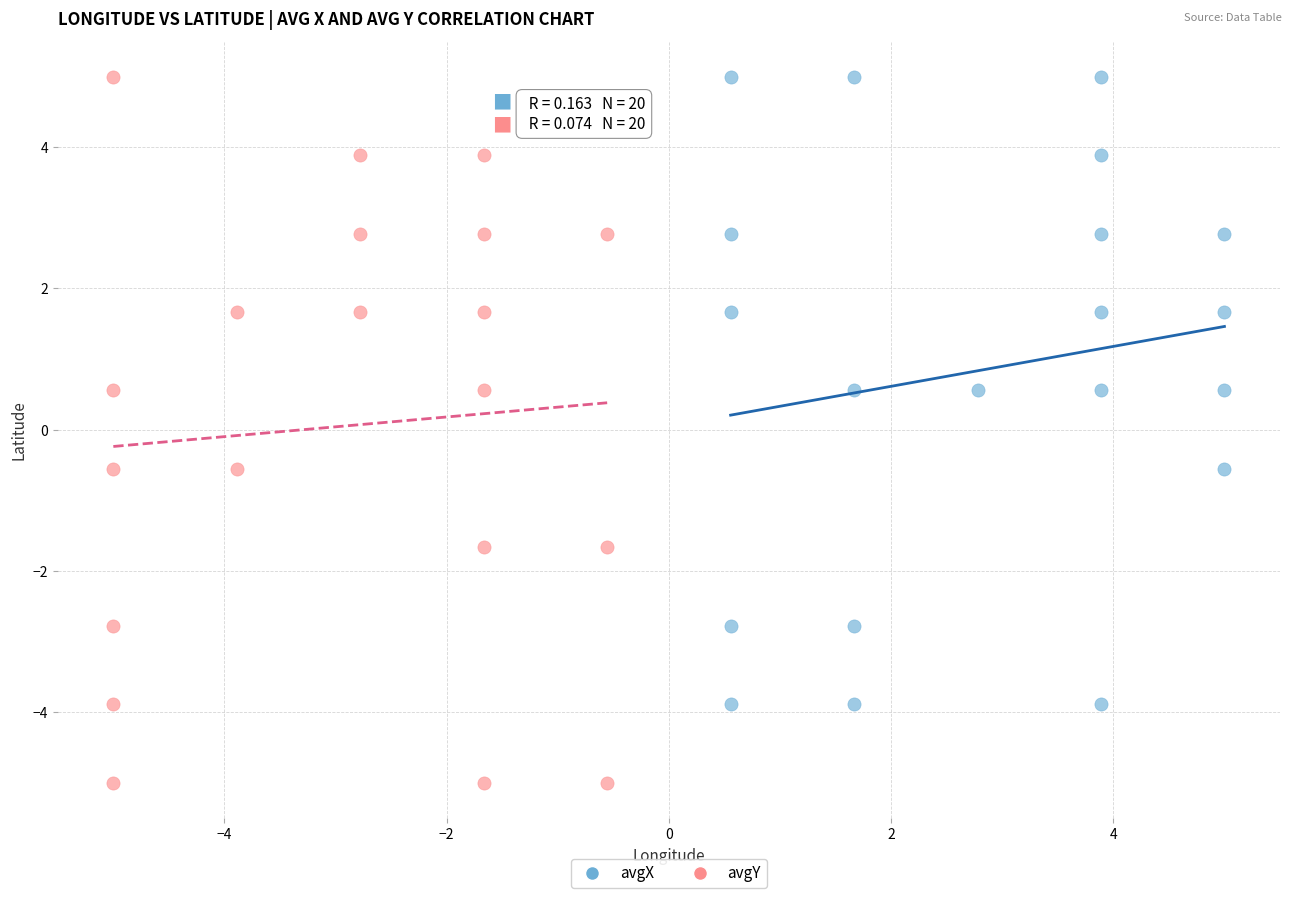

Which series has the widest spread of Y values?

avgY